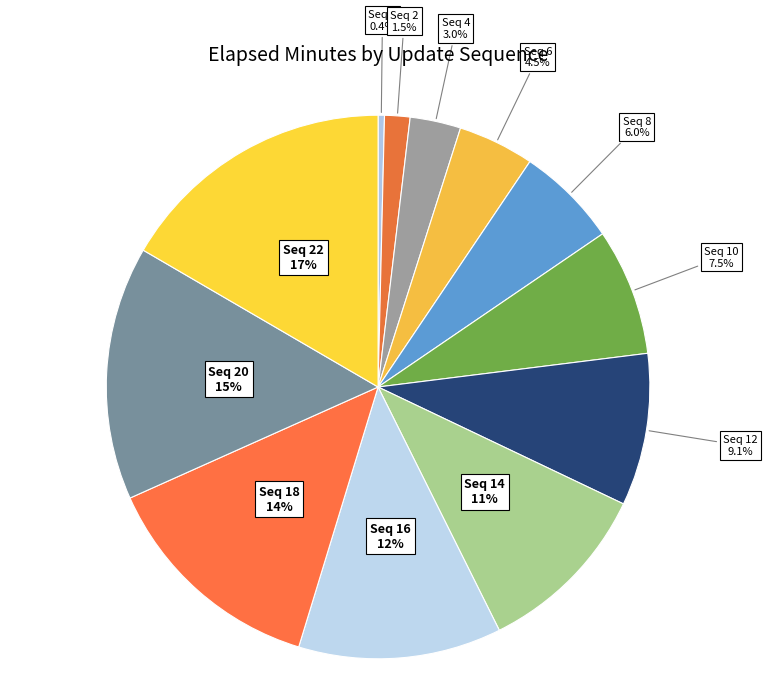

How many segments does this pie chart have?

12